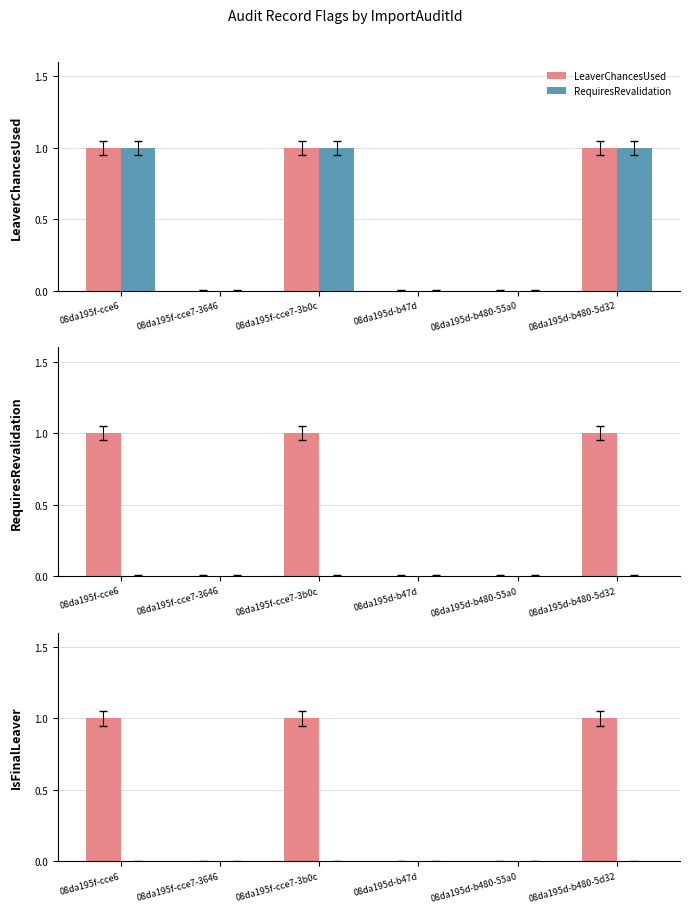

Between 08da195f-cce7-3646 and 08da195d-b480-5d32, which series saw the biggest shift?

LeaverChancesUsed